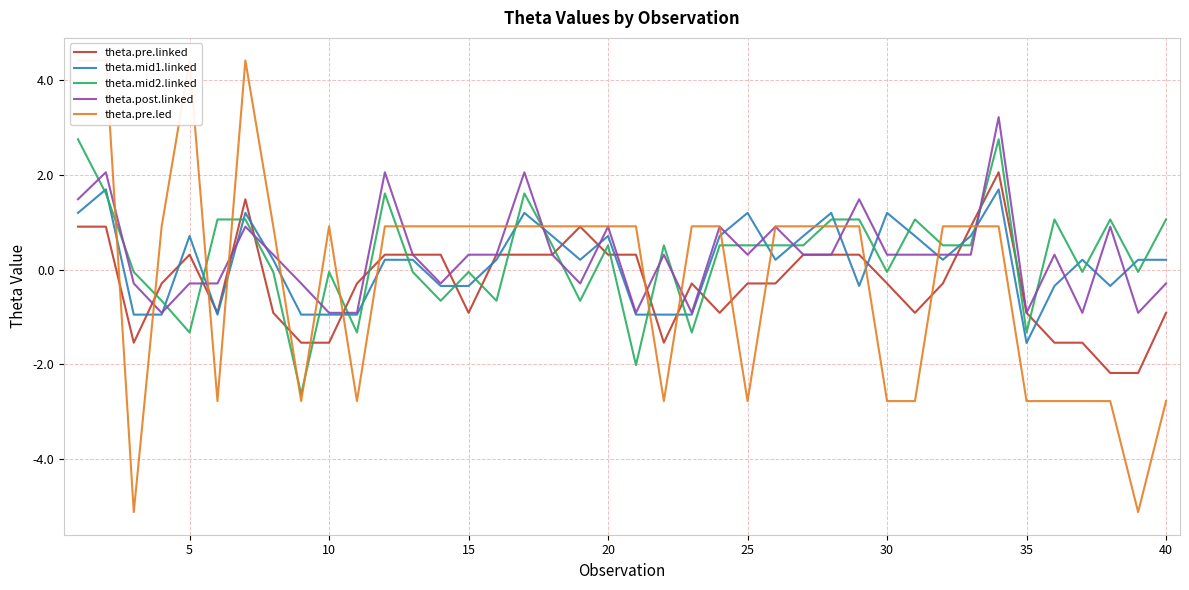

Which series ends up on top after the final intersection of theta.pre.linked and theta.mid2.linked?

theta.mid2.linked